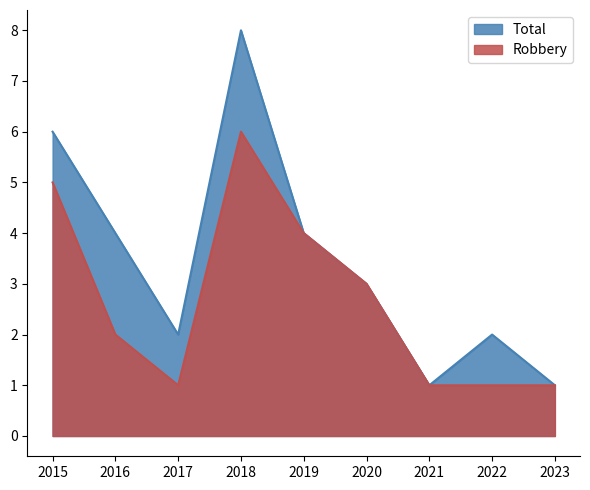

What is the maximum value for Total?

8